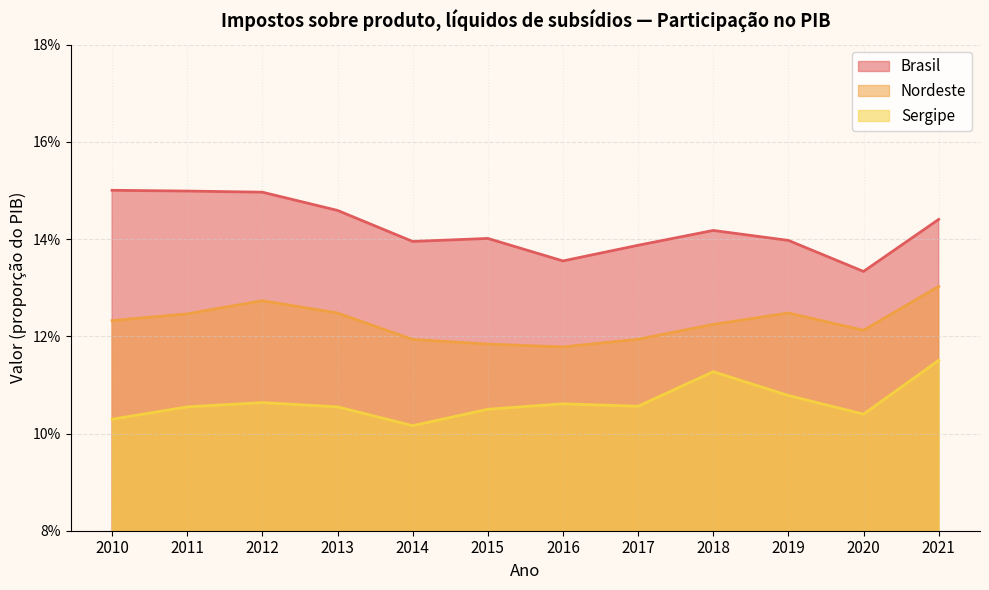

Is it true that Sergipe equals 0.1 at 2020?

True